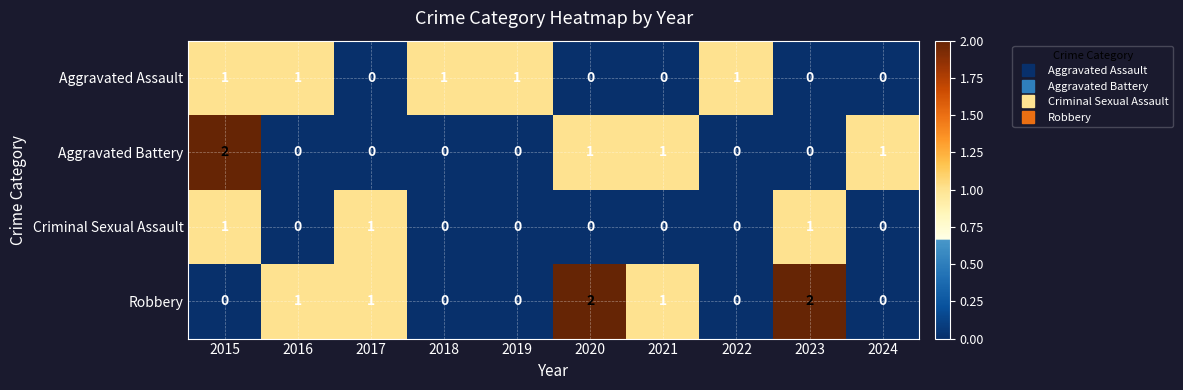

How many values in the Robbery series are below 1?

5